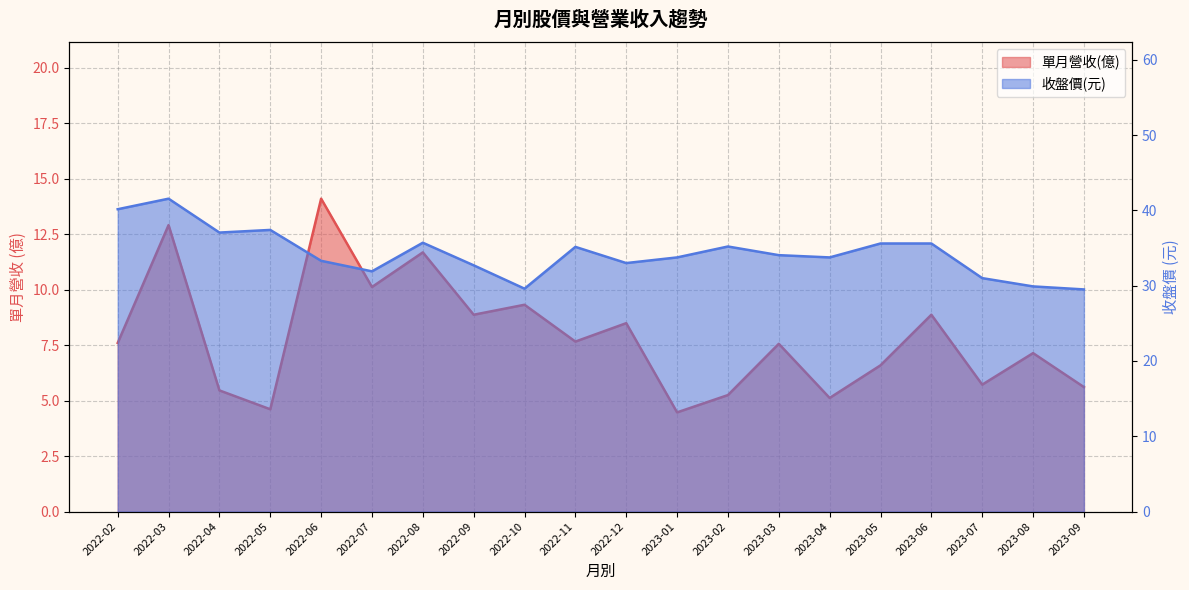

Which series has the largest range (max minus min)?

收盤價